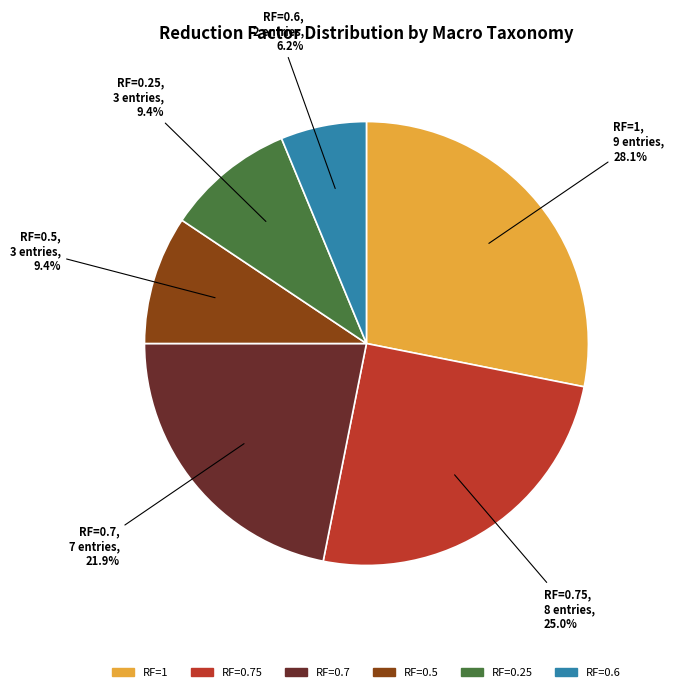

Does any single category account for the majority?

No